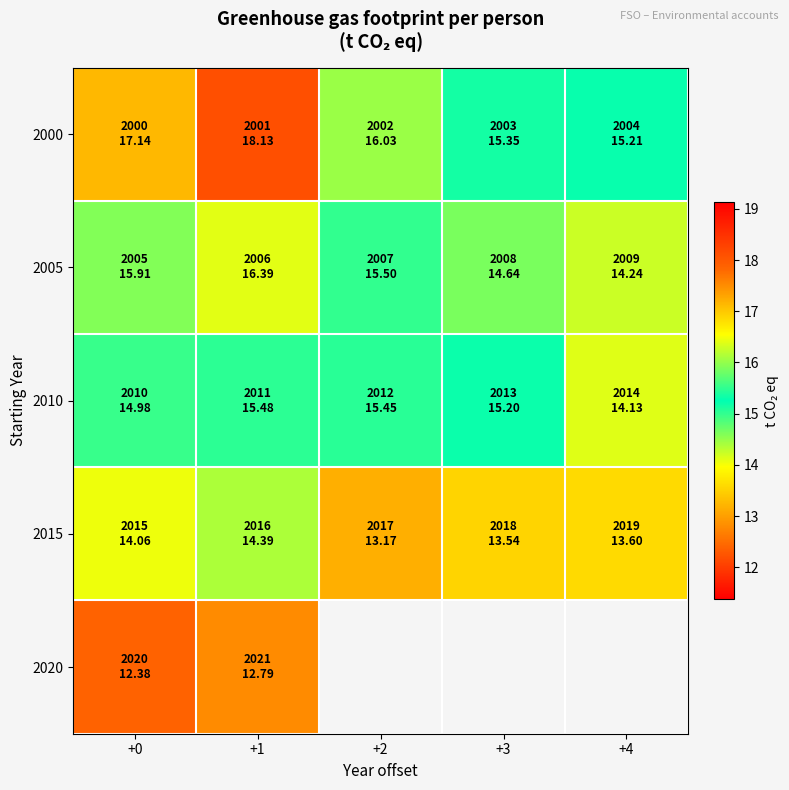

How many distinct data groups are displayed?

5